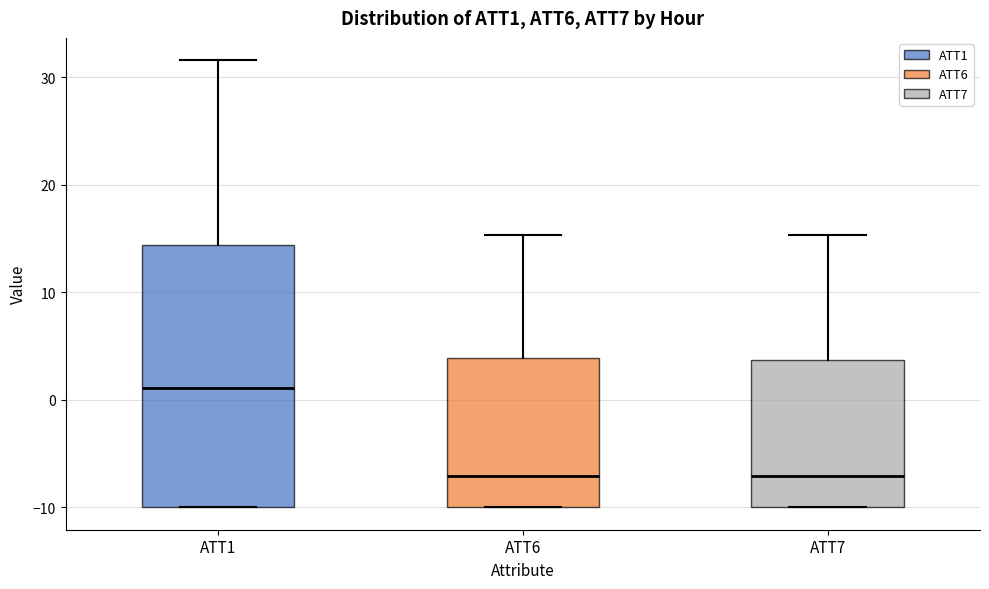

Reading left to right, read every box against the y-axis: the position of its median line, the range the box covers, and the ends of its whiskers. The values are not printed on the chart, so give them approximately, as read against the axis.

ATT1: median 1, box -10 to 14, whiskers -10 to 32
ATT6: median -7, box -10 to 4, whiskers -10 to 15
ATT7: median -7, box -10 to 4, whiskers -10 to 15